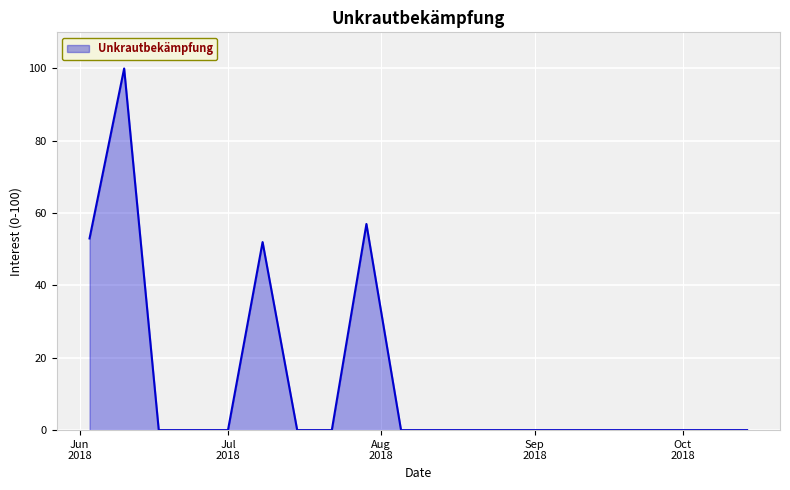

What is the greatest value displayed?

100